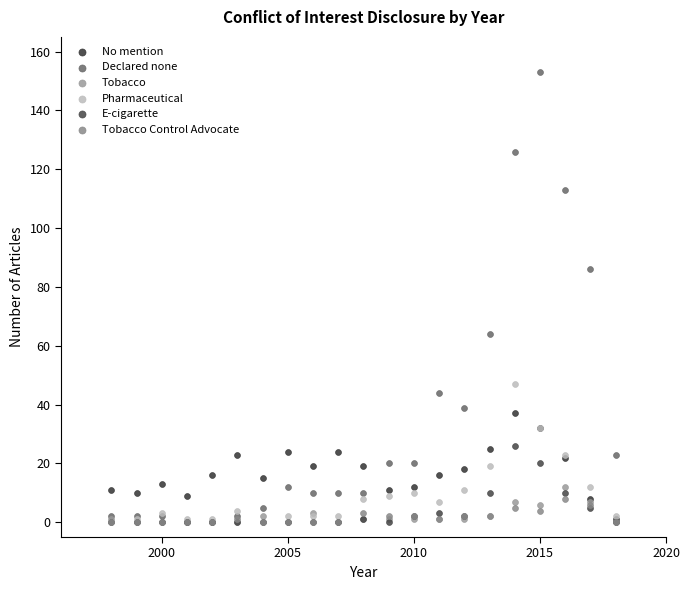

Across all series, what Y value is closest to 76?

86